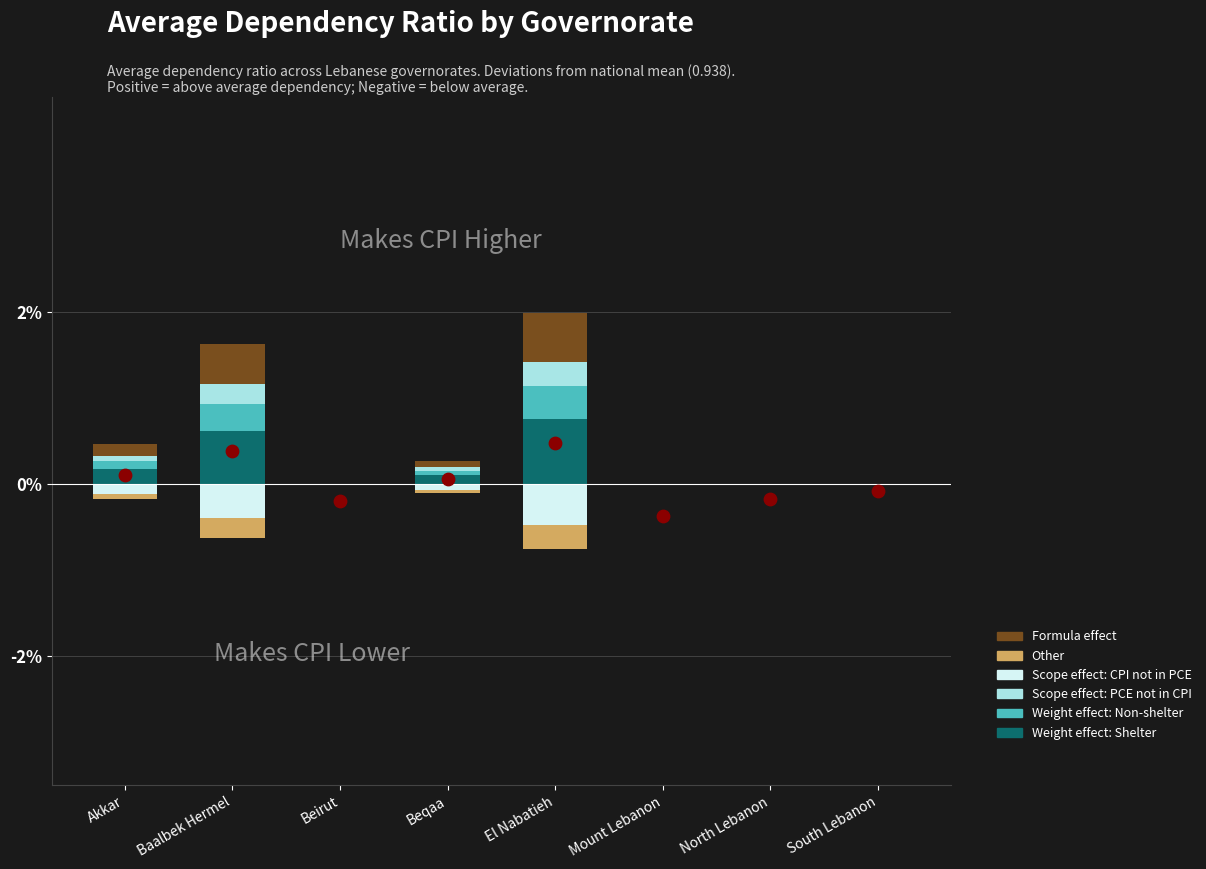

What are all the series names shown in the legend?

Weight effect: Shelter, Weight effect: Non-shelter, Scope effect: PCE not in CPI, Formula effect, Scope effect: CPI not in PCE, Other